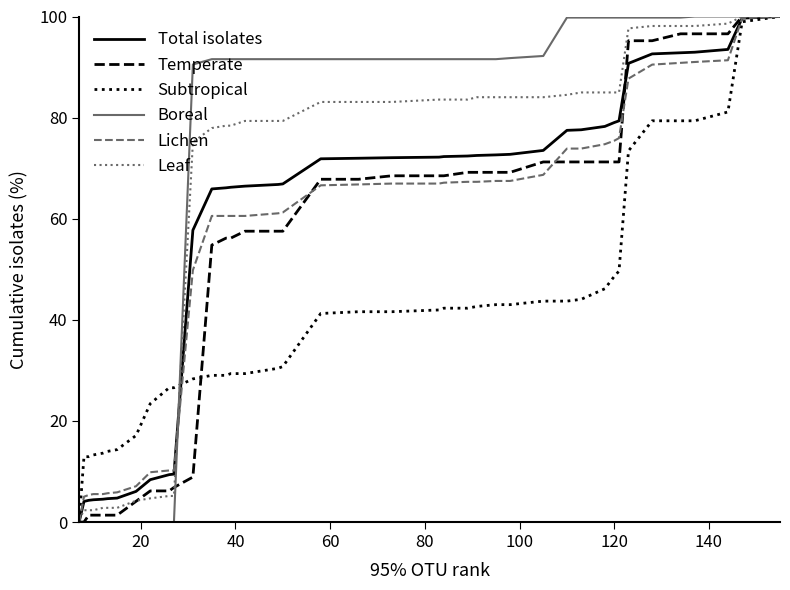

Which series has the largest total across all categories?

Boreal